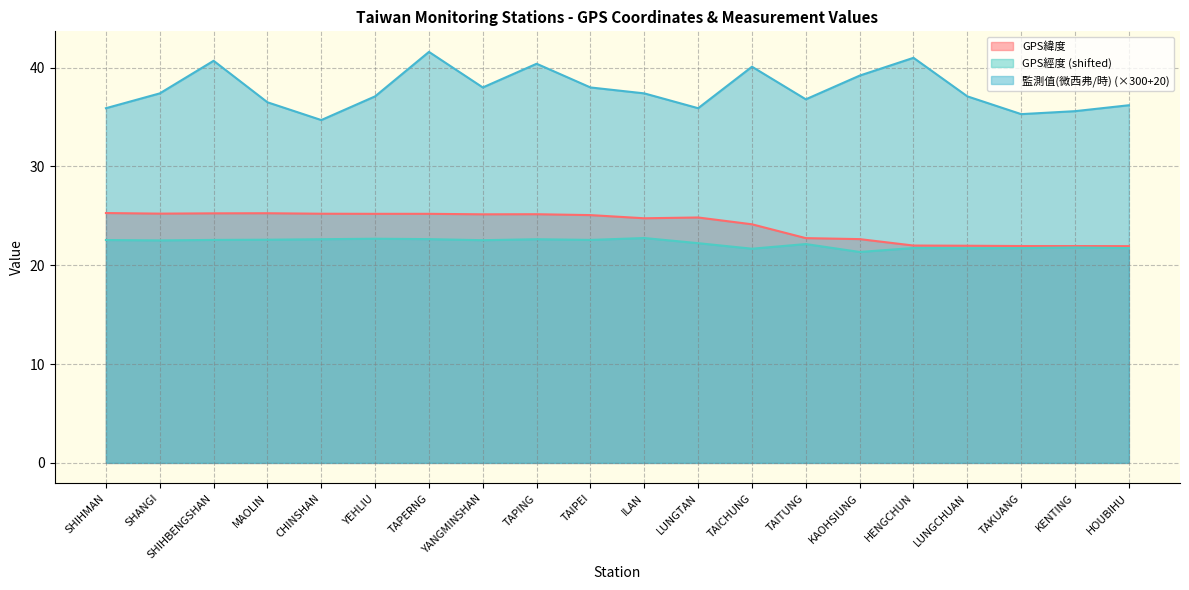

Between CHINSHAN and TAPING, which series saw the biggest shift?

監測值(微西弗/時) (×300+20)